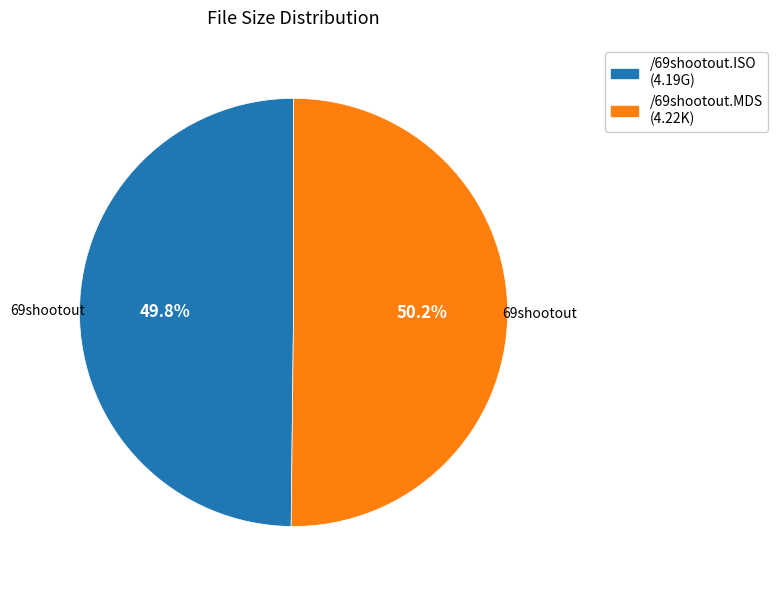

How many slices are in this pie chart?

2